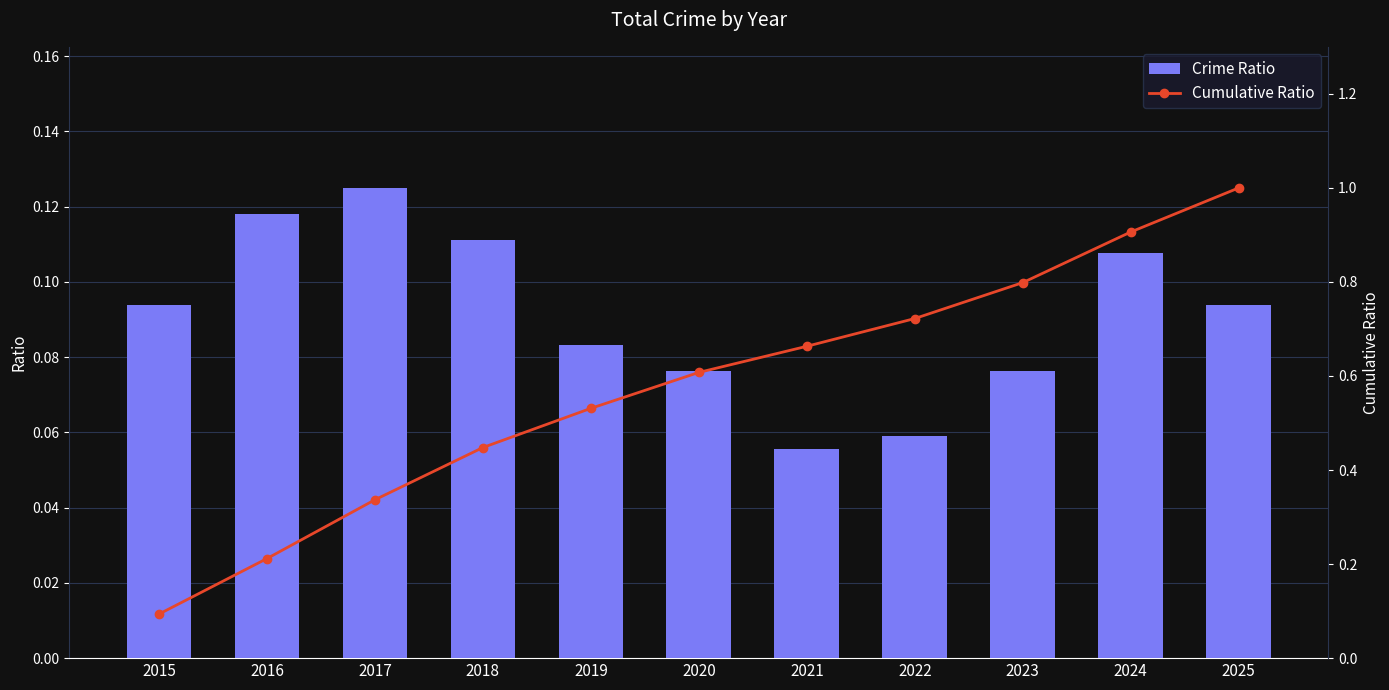

What value does the Crime Ratio series have at 2022?

0.1